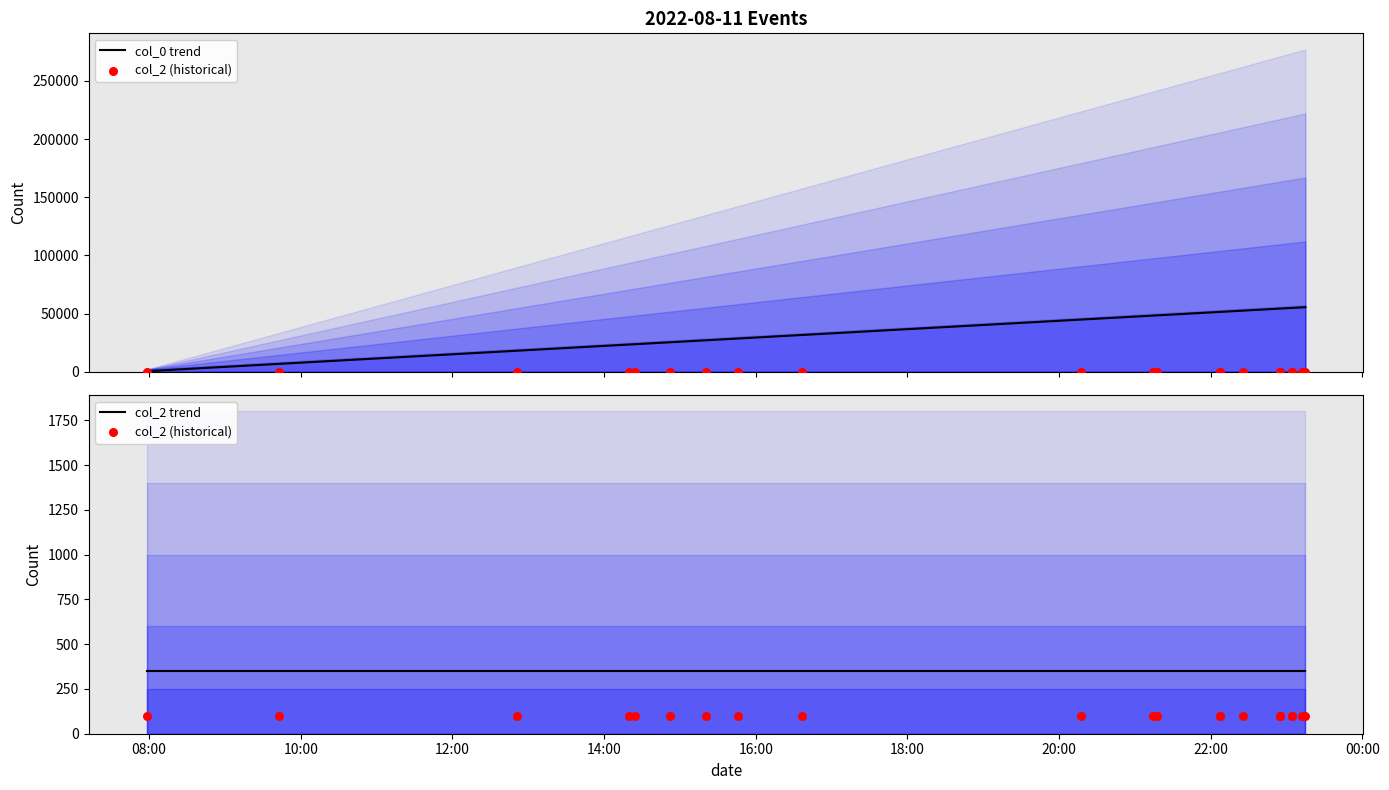

At how many categories does at least one series exceed 11524?

20